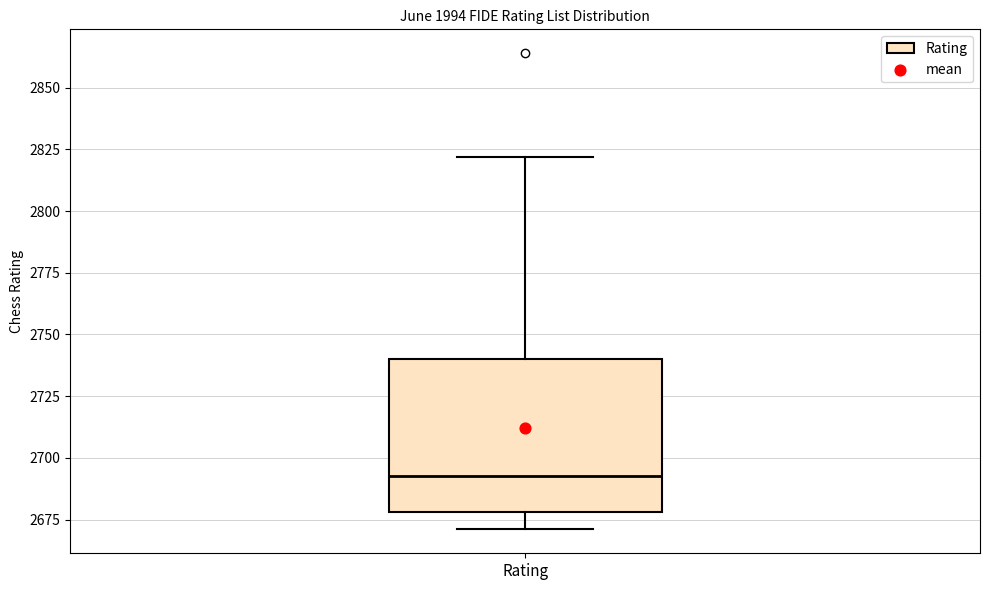

Where does the upper whisker of the box for Rating end on the y-axis? The values are not printed on the chart, so give them approximately, as read against the axis.

2820